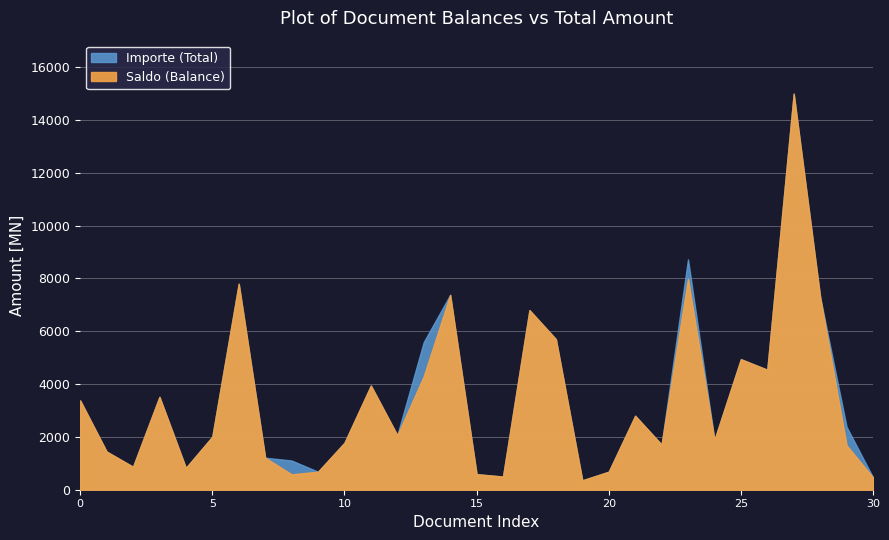

True or false: Saldo (Balance) and Importe (Total) intersect in this chart.

False